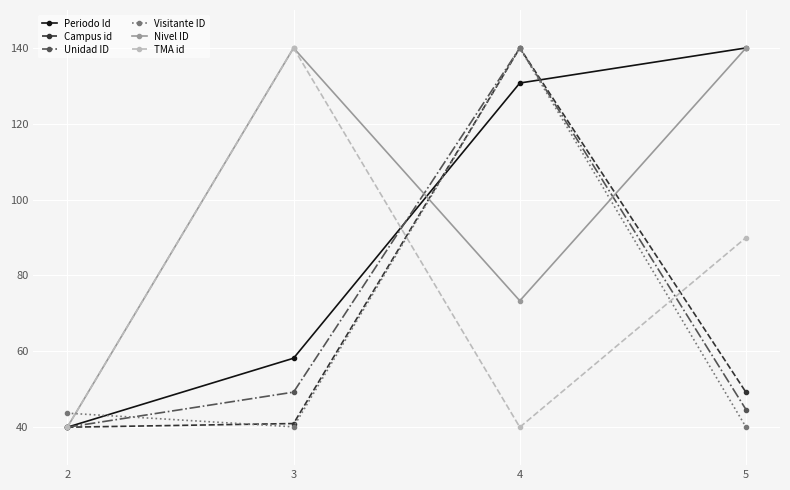

In Nivel ID, how many points are higher than both neighbors (excluding endpoints)?

1